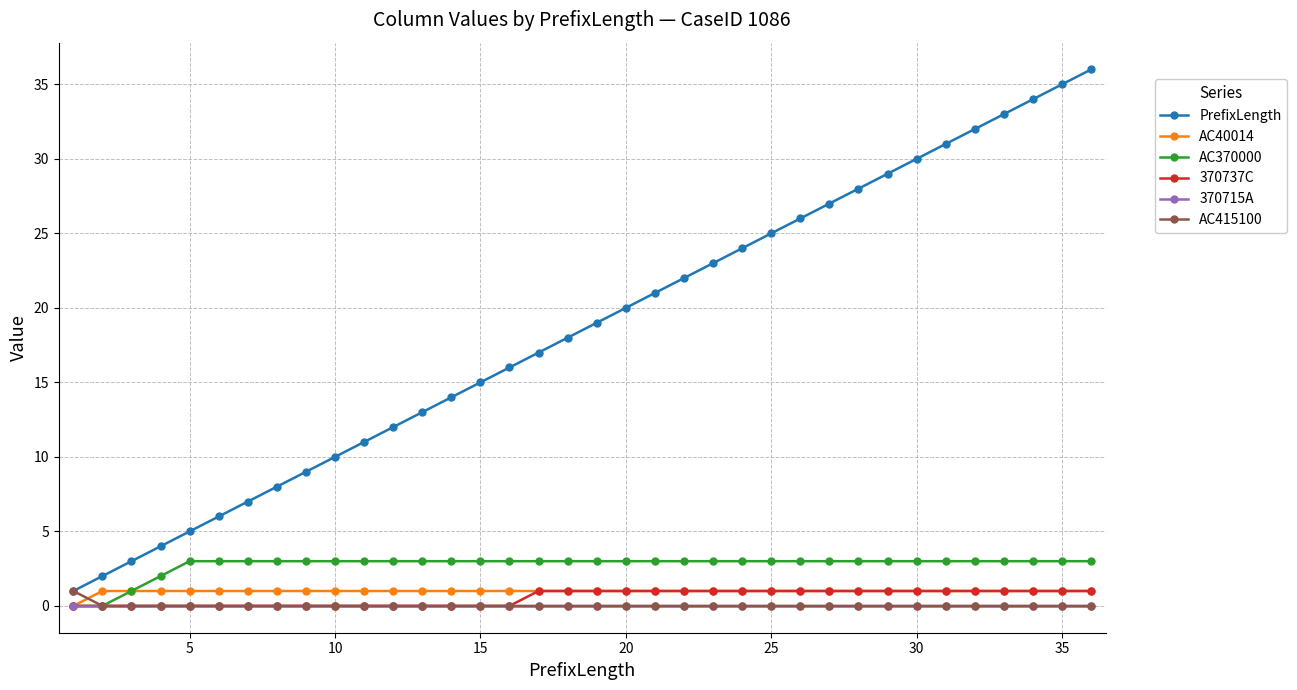

True or false: PrefixLength and AC40014 cross at least once.

False